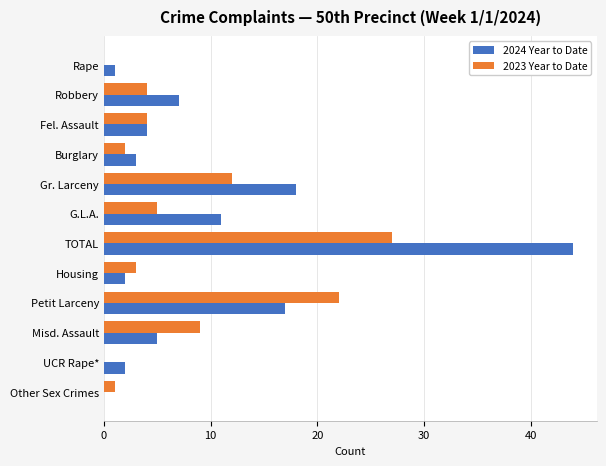

Where is 2024 Year to Date nearest to the value 22?

Gr. Larceny